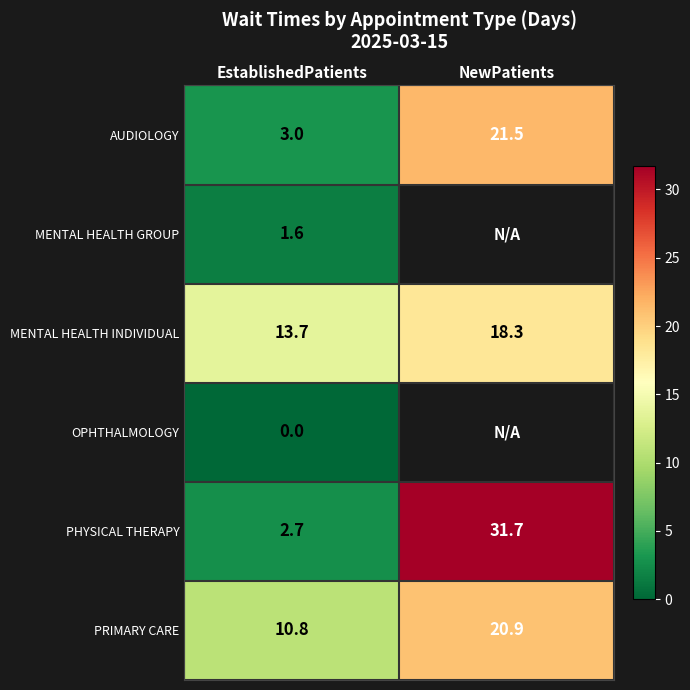

What is the greatest value displayed?

31.7